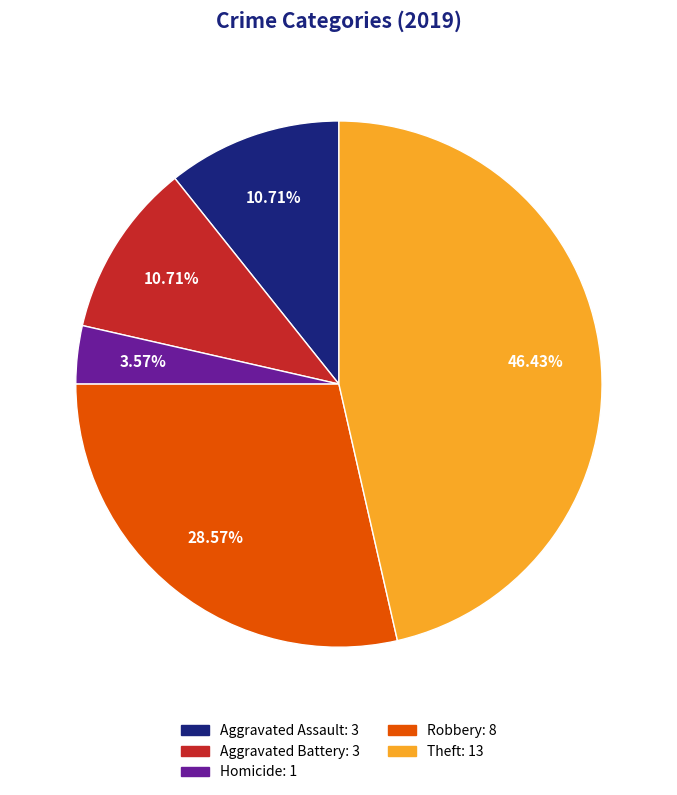

Is there a majority slice in this chart?

No